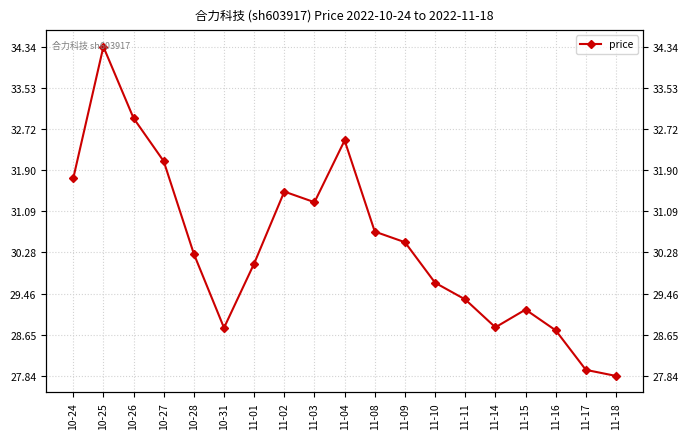

Between 11-01 and 10-25, which is larger?

10-25